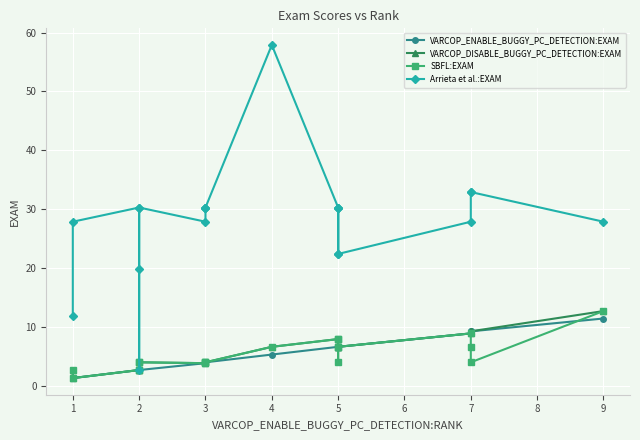

What is the sum of all VARCOP_DISABLE_BUGGY_PC_DETECTION:EXAM values?

114.7